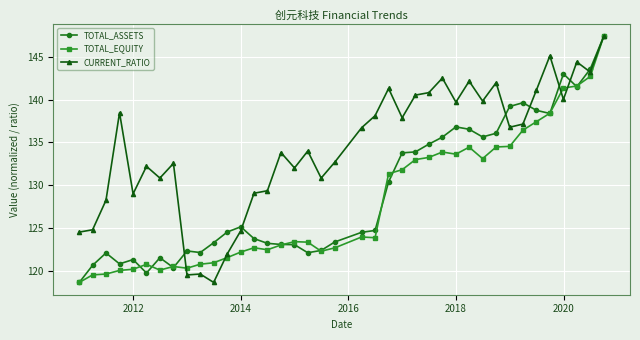

True or false: TOTAL_EQUITY has more than 2 interior local peaks.

True